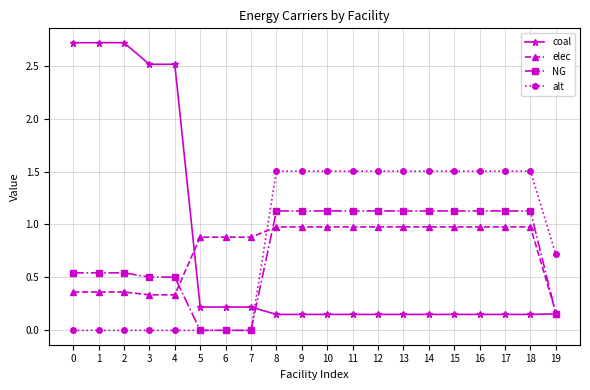

True or false: elec and coal cross at least once.

True